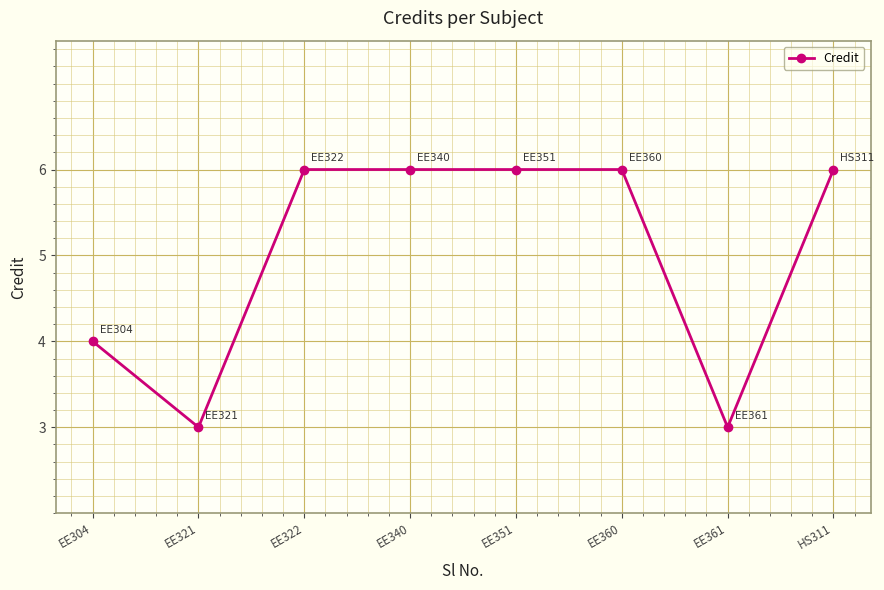

Reading right to left, what are all the values shown in this chart?

6	3	6	6	6	6	3	4